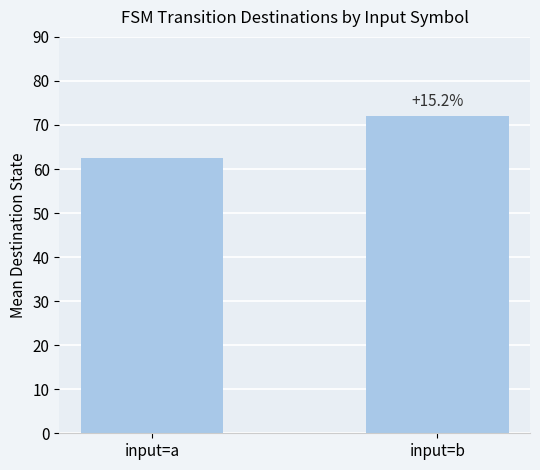

Are the bars horizontal?

No